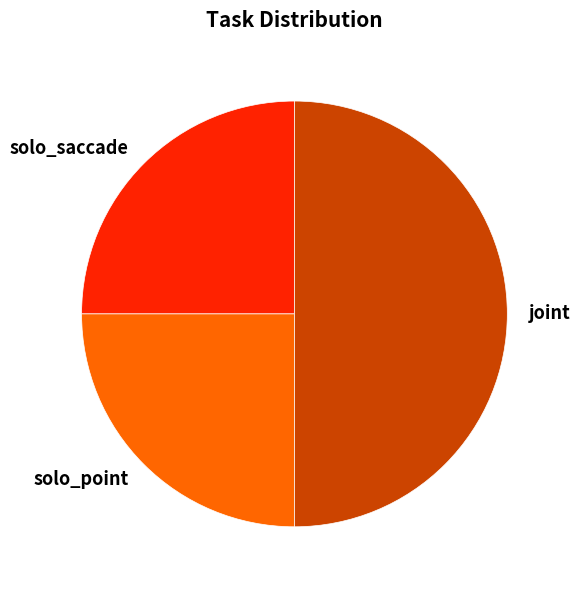

True or false: solo_saccade accounts for 30% of the total.

False